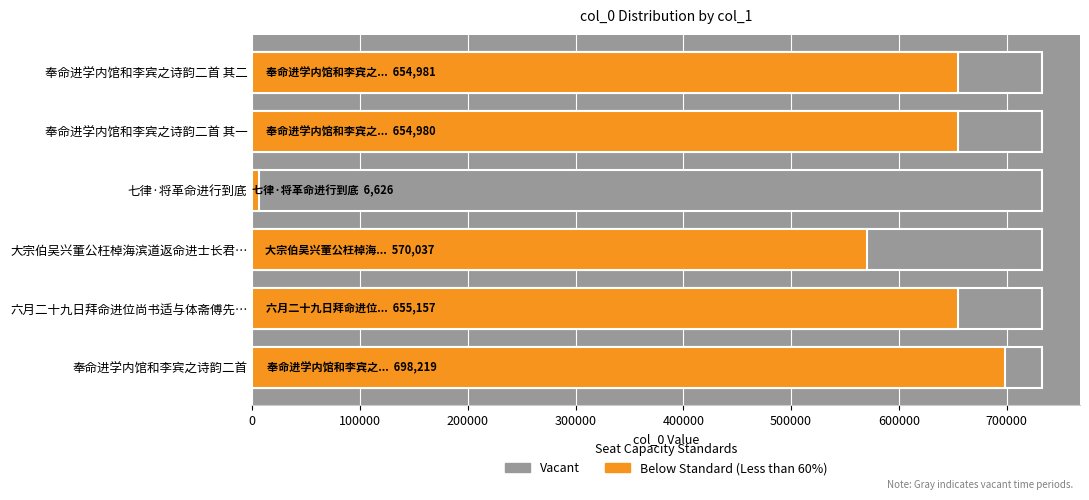

Which series has the largest total across all categories?

Below Standard (Less than 60%)